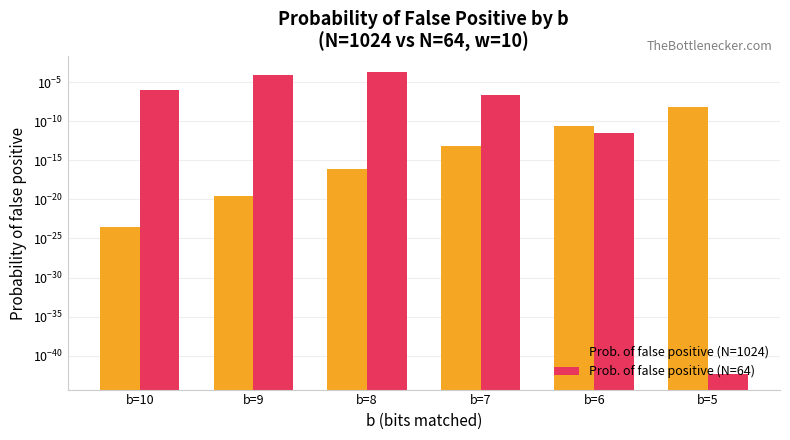

Are the bars grouped side by side (vs. stacked)?

Yes